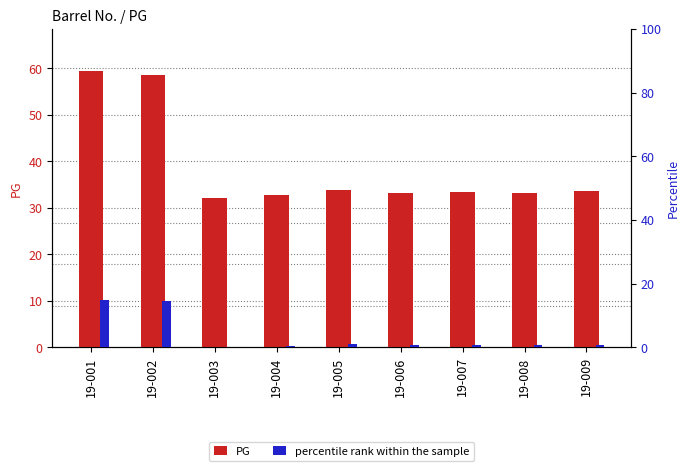

At how many categories does at least one series exceed 55?

2